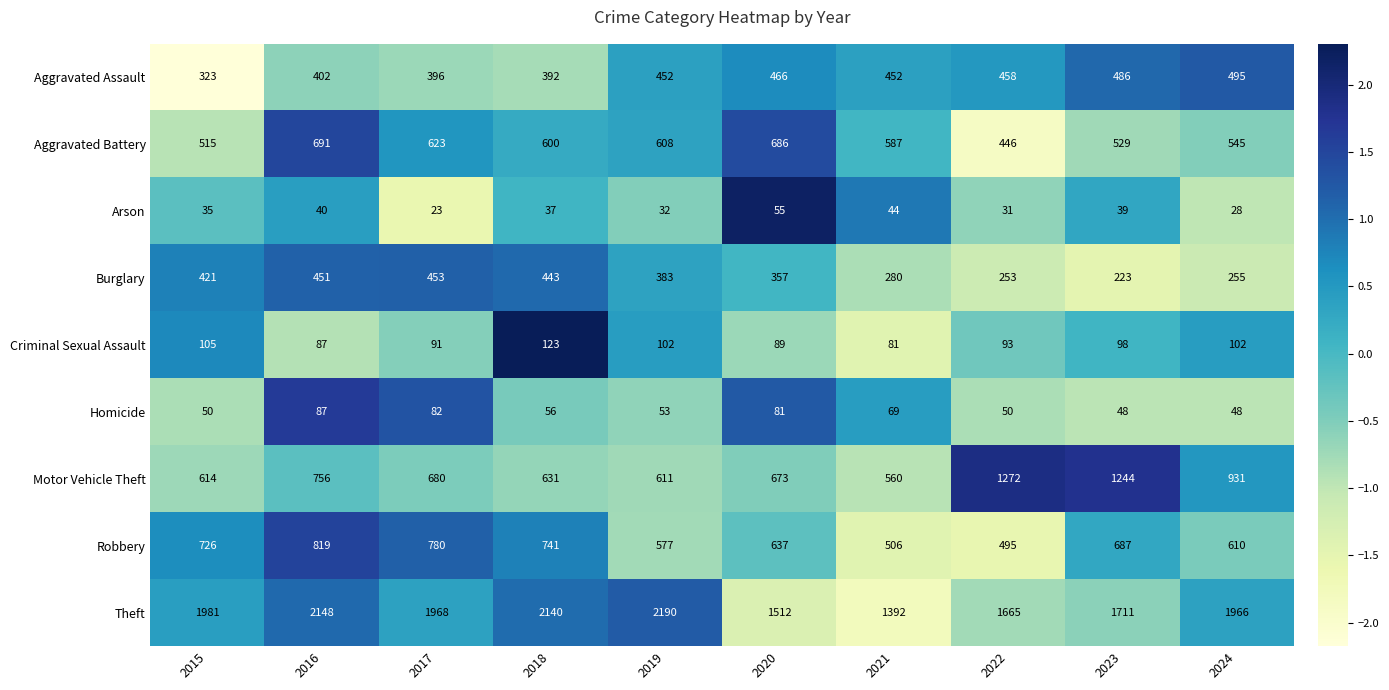

What is the difference between the highest and lowest values at 2023?

1672